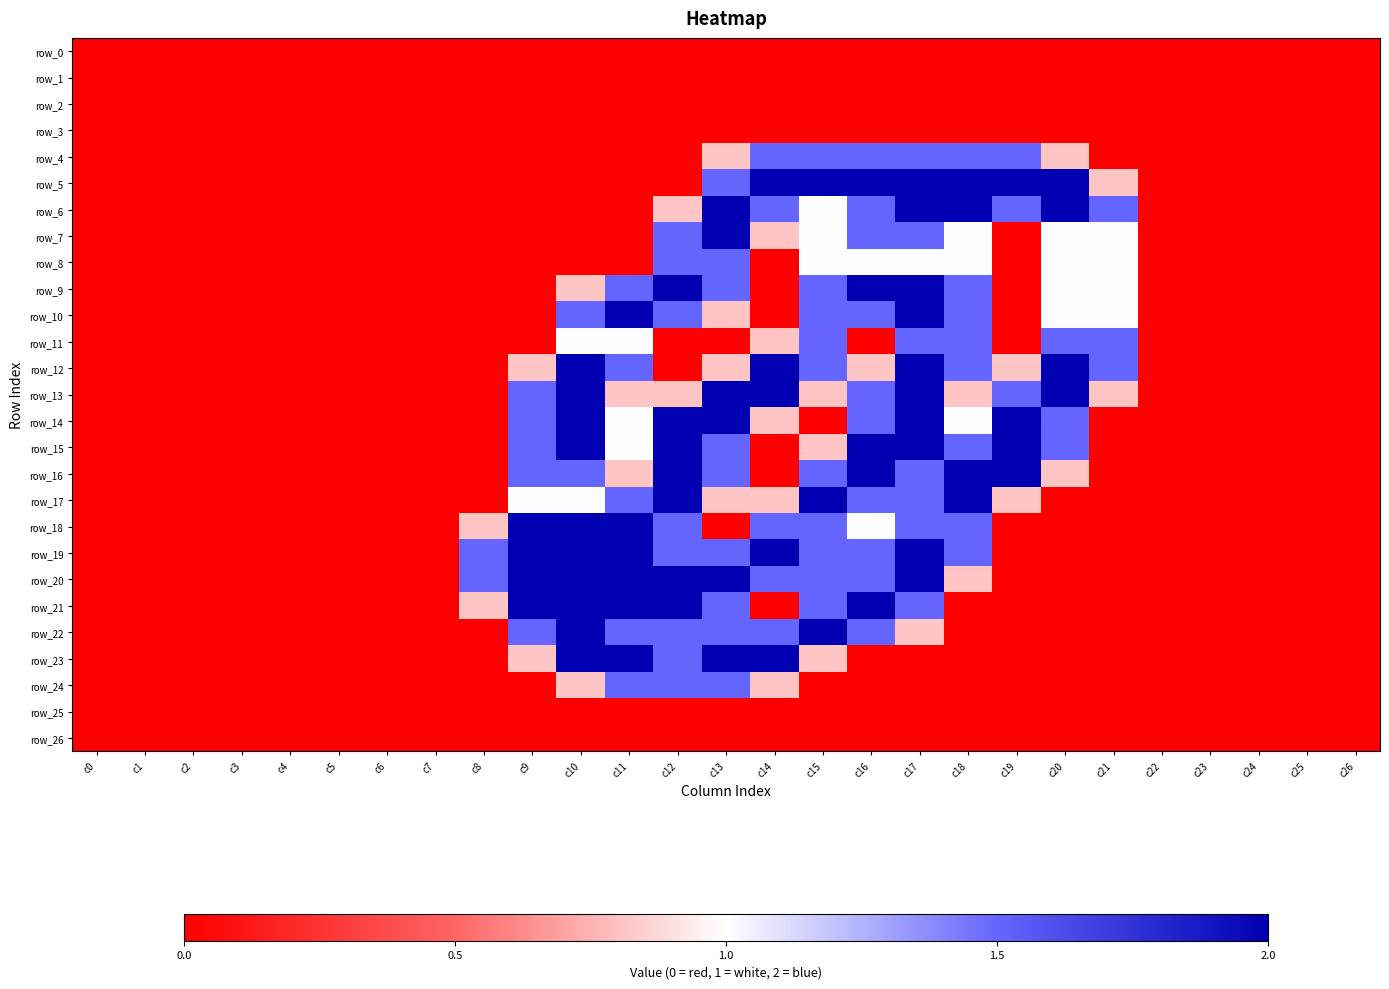

Which series has the largest range (max minus min)?

row_5